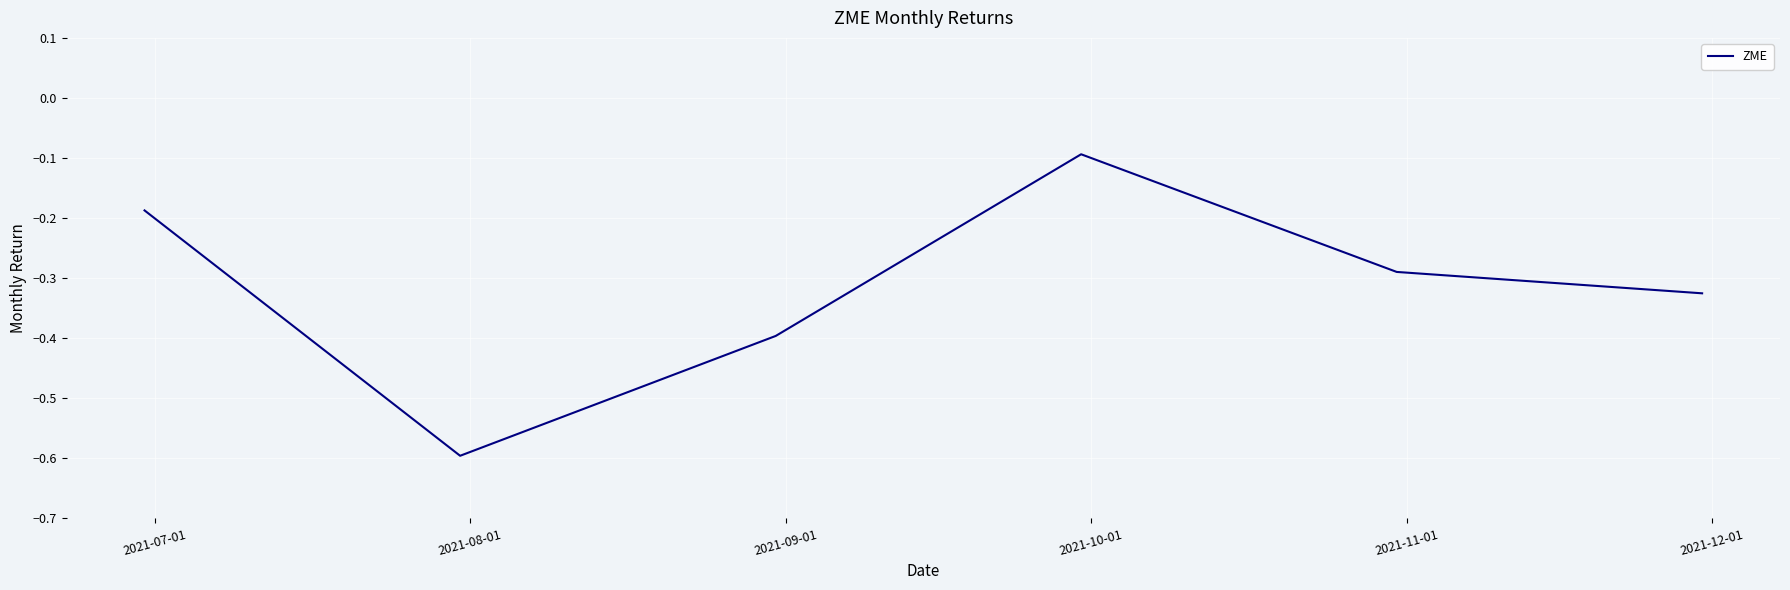

True or false: the data has more than 2 interior local peaks.

False